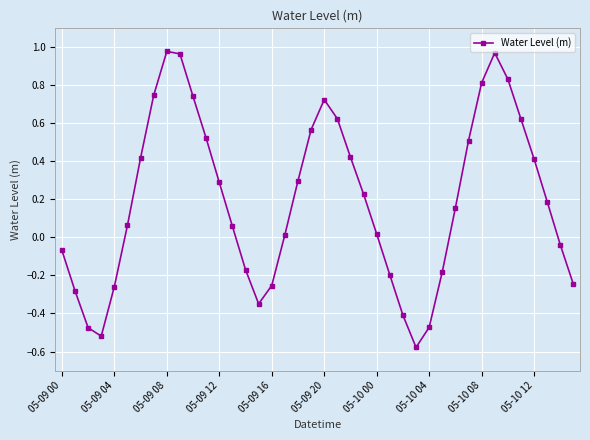

True or false: there are more than 0 points higher than both neighbors.

True